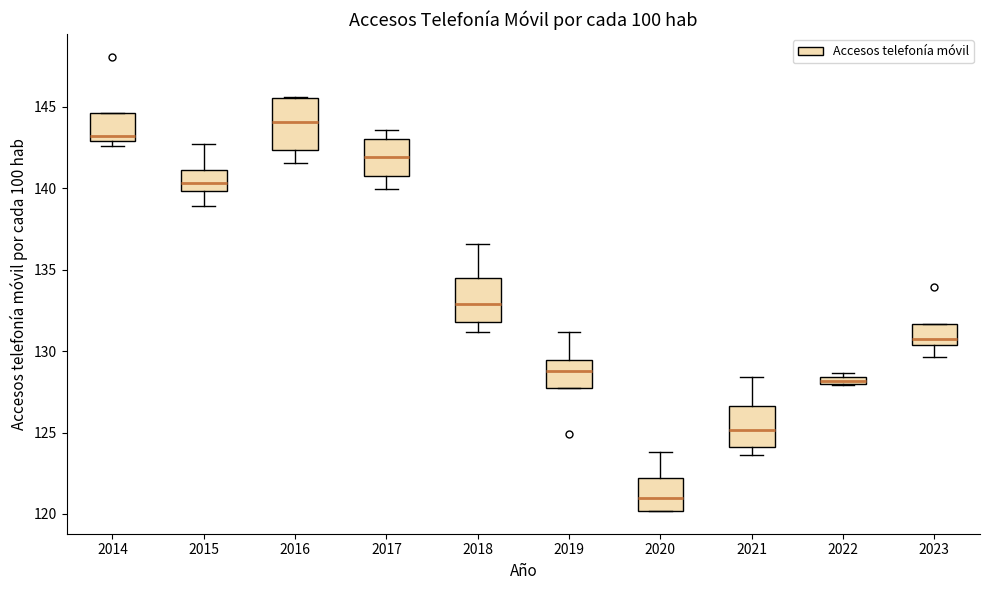

Which box is the tallest, from its lower edge to its upper edge?

2016